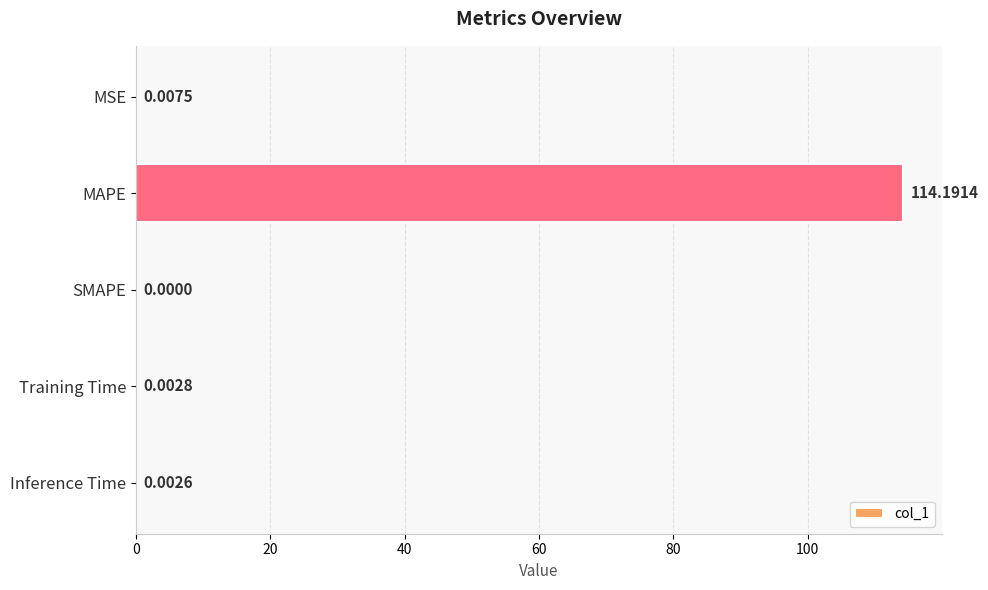

At which category does the chart reach its peak across all series?

MAPE